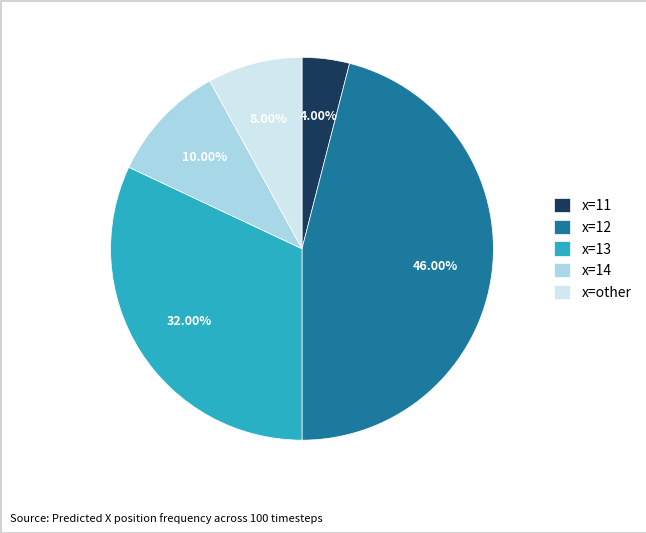

What is the ratio of the value at x=11 to the value at x=other?

0.5